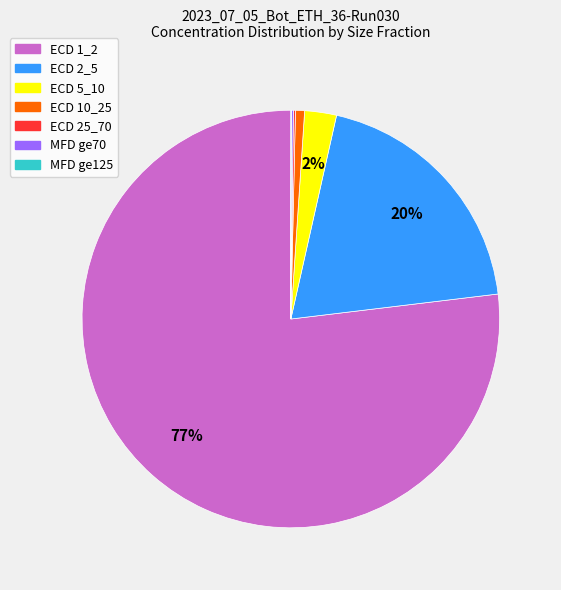

True or false: ECD 5_10 accounts for 8% of the total.

False